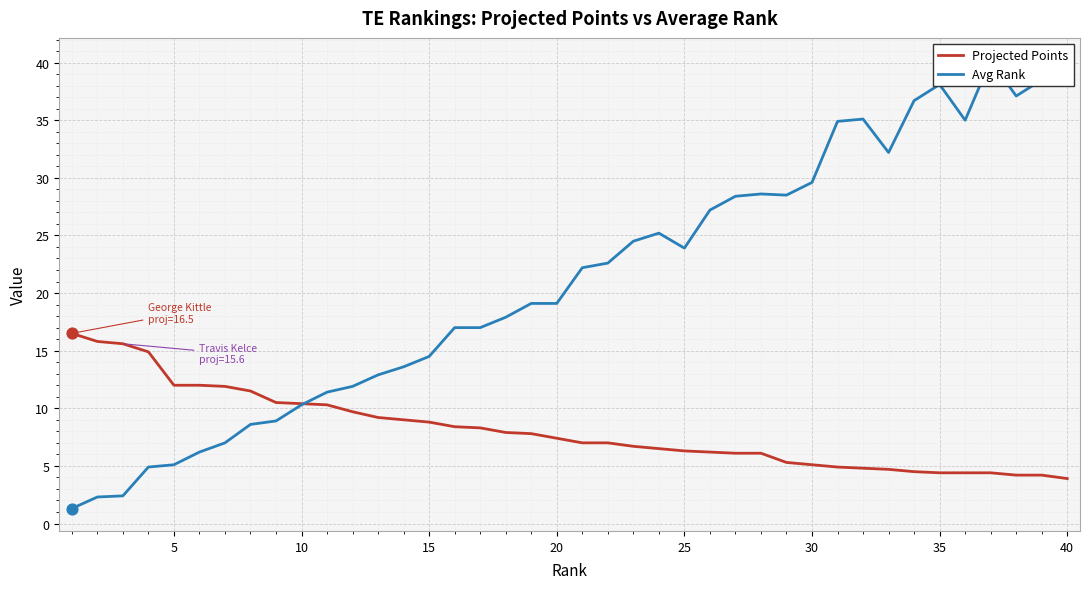

Which series contains the highest Y value?

Avg Rank